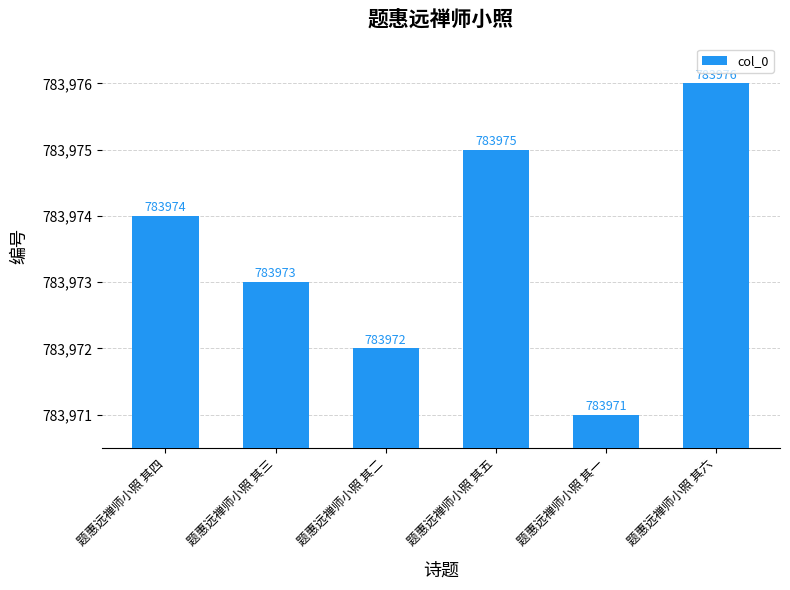

Reading left to right, what are all the values shown in this chart?

783974	783973	783972	783975	783971	783976